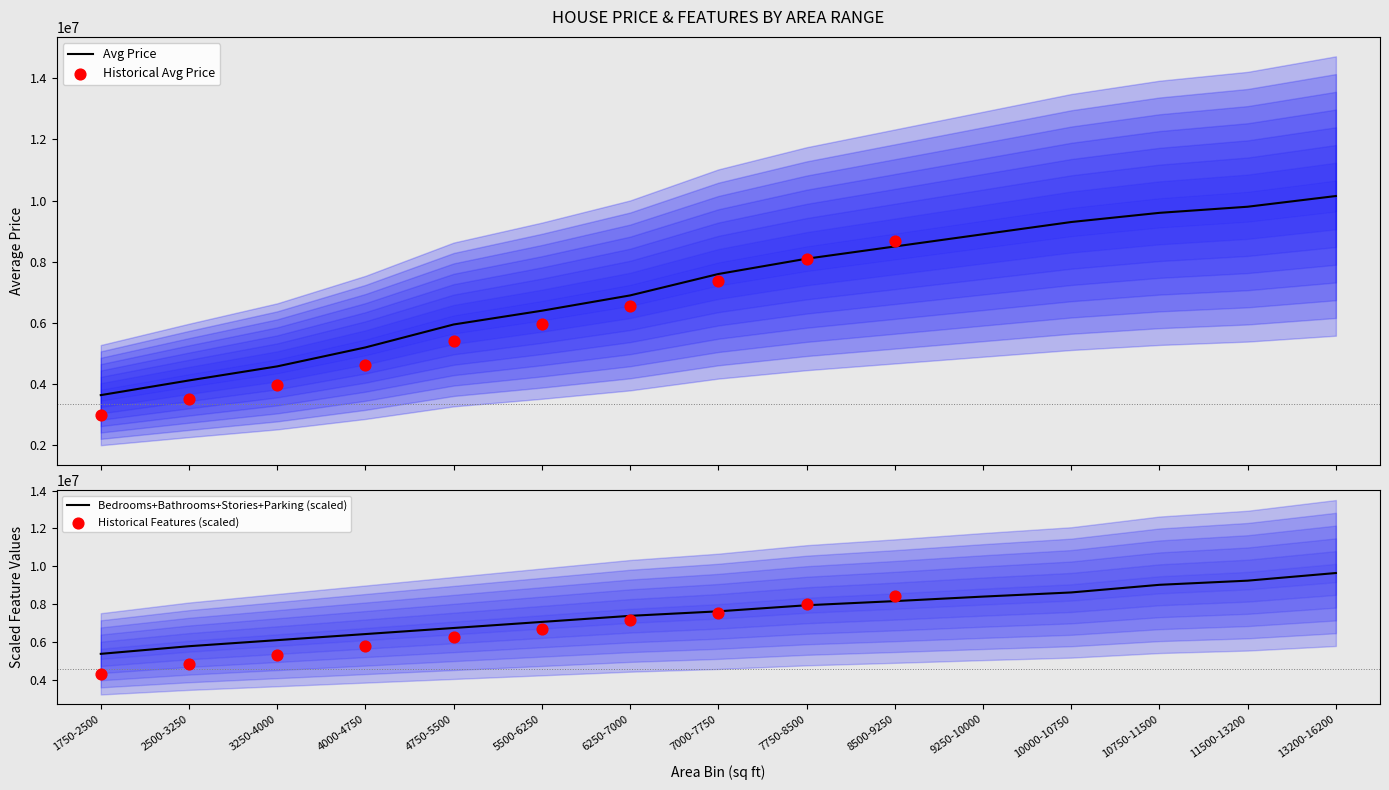

What is the total value across all series at 14?

10150012.0